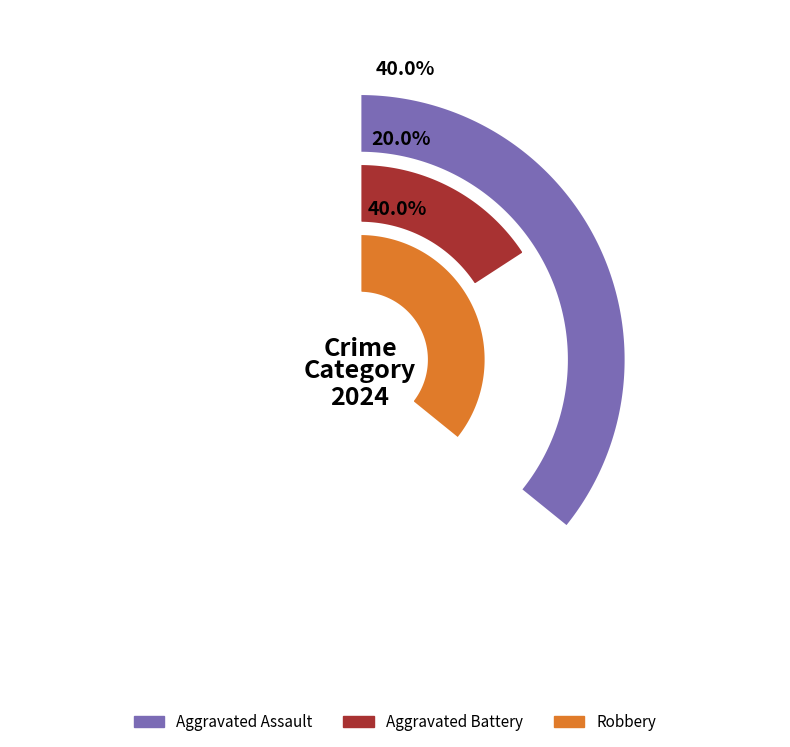

Combined, what portion of the pie is Aggravated Assault and Robbery?

80.0%